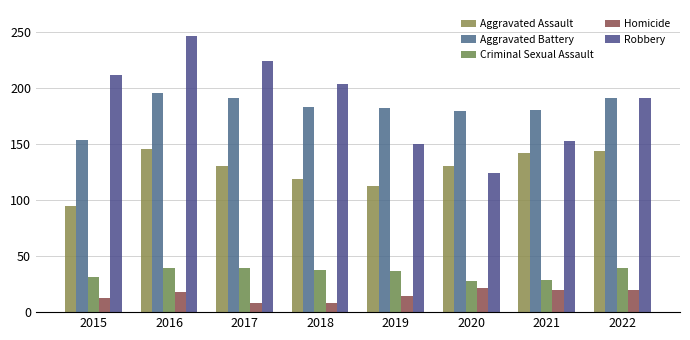

What is the smallest value displayed?

8